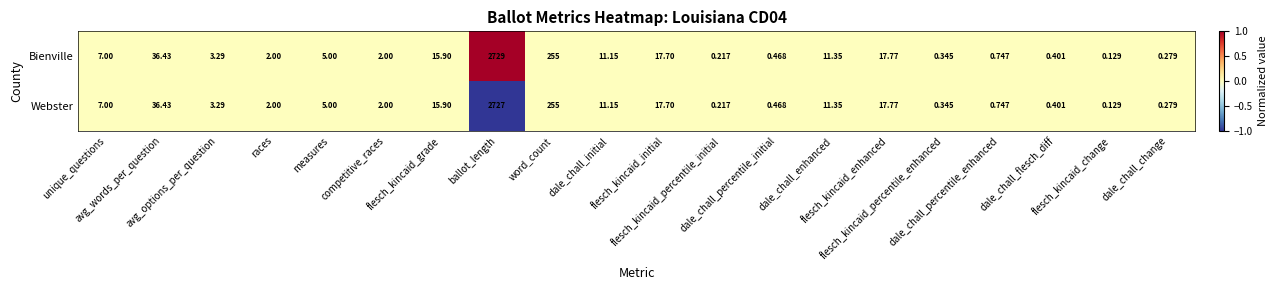

Rank the series by their maximum value, from highest to lowest.

Bienville, Webster